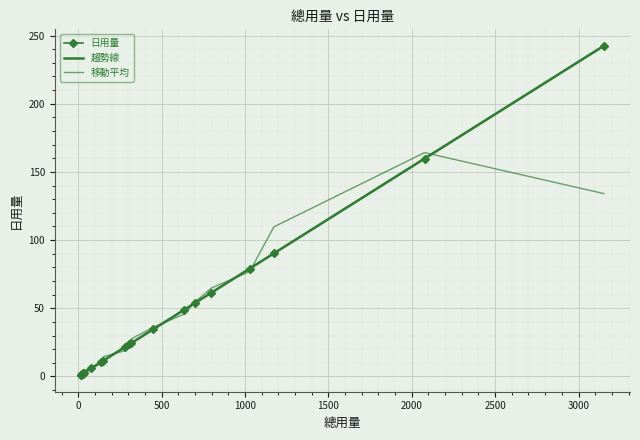

How many data points does each series have?

20